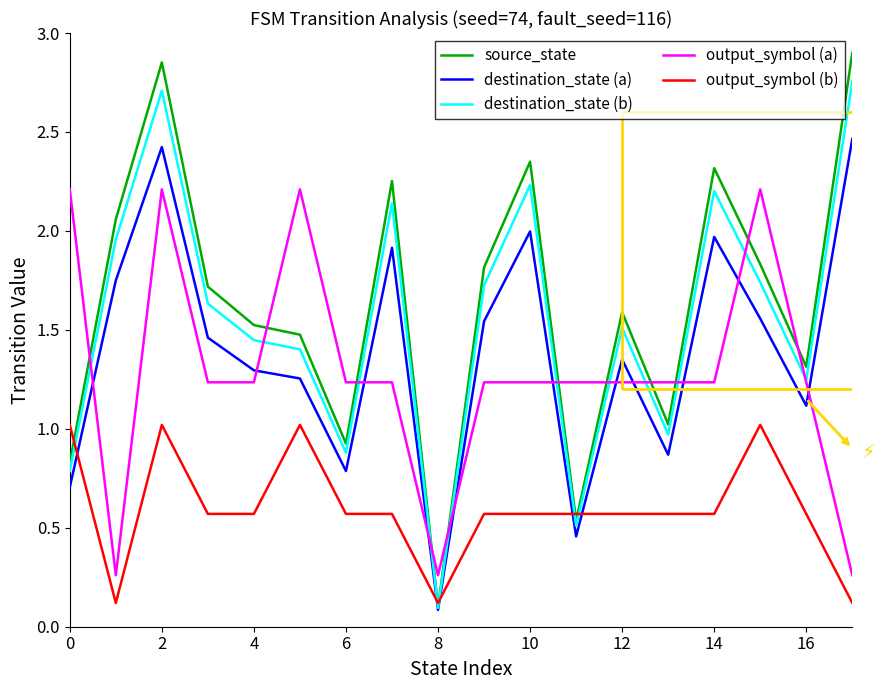

True or false: output_symbol (b) and output_symbol (a) intersect in this chart.

False